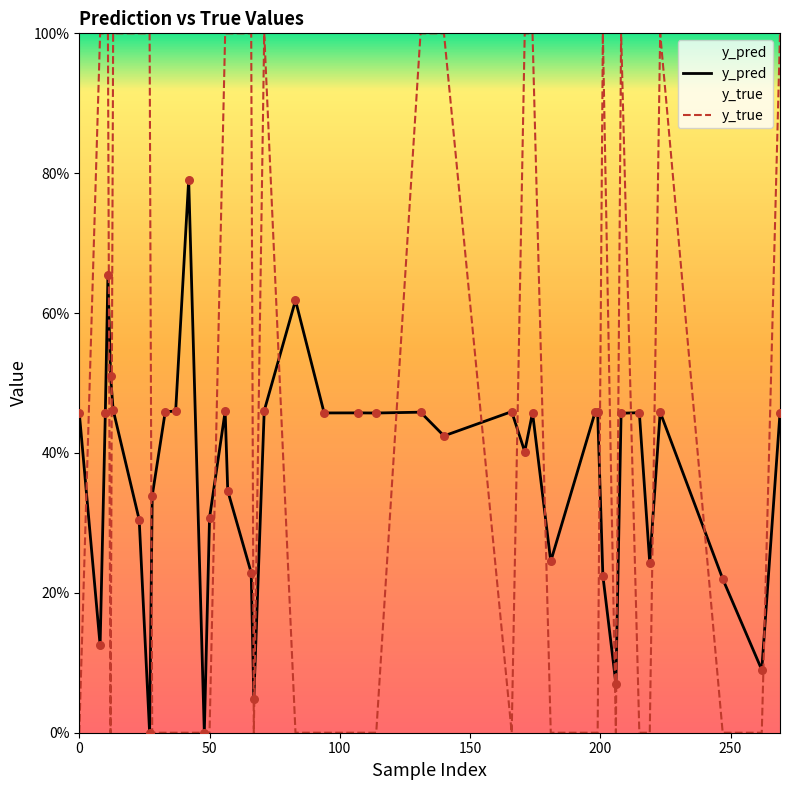

Which series contains the highest Y value?

y_true